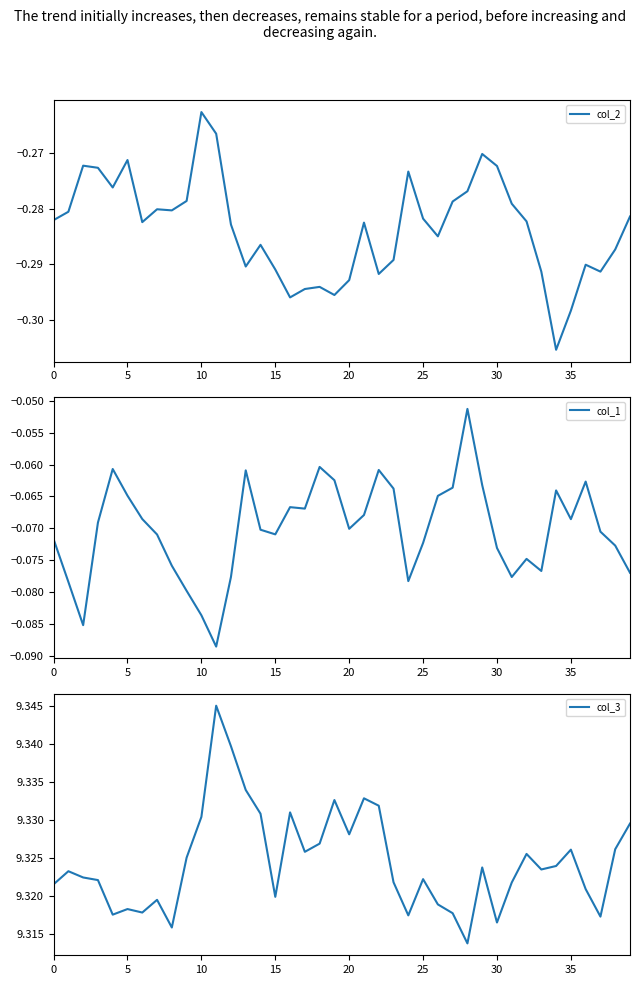

True or false: col_3 has more than 2 interior local peaks.

True